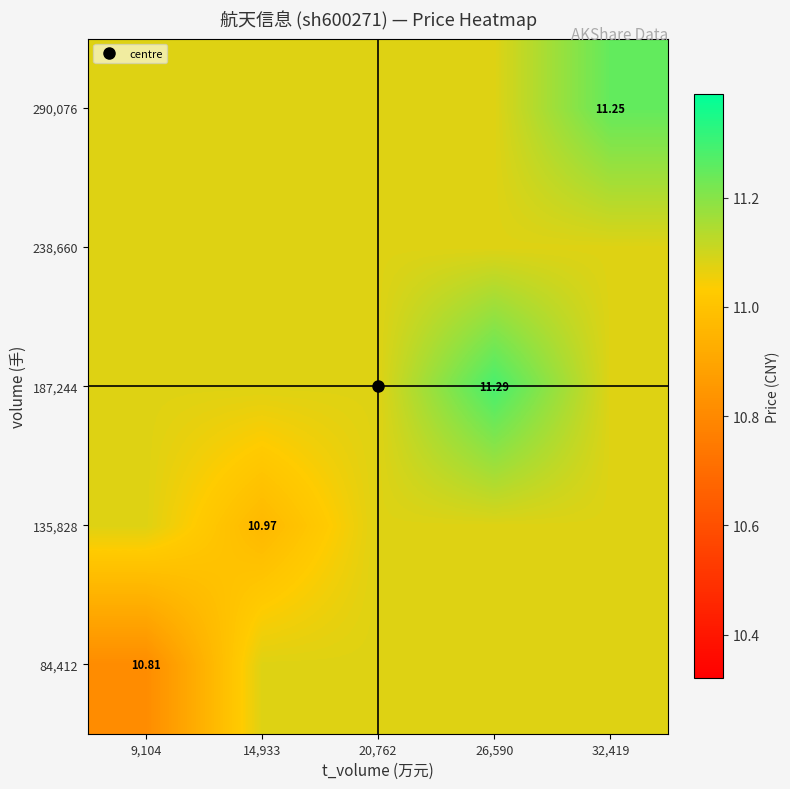

Which has a higher value, 32,419 or 14,933?

32,419